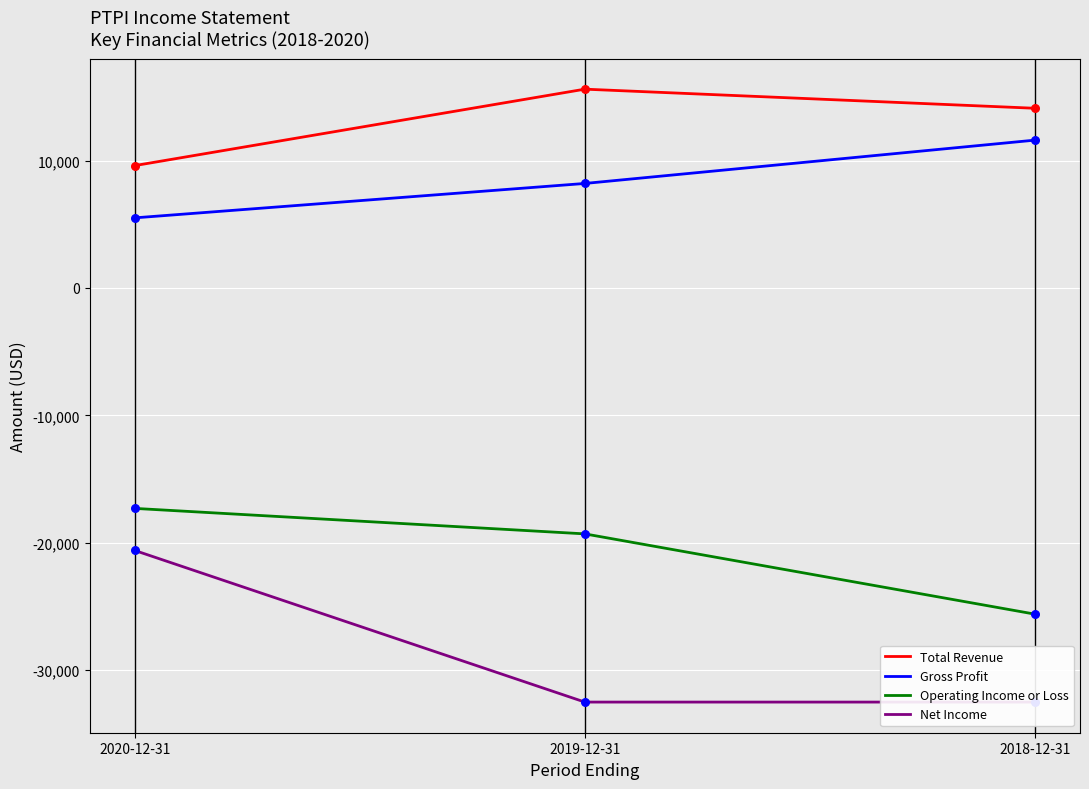

Which series contains the lowest Y value?

Net Income